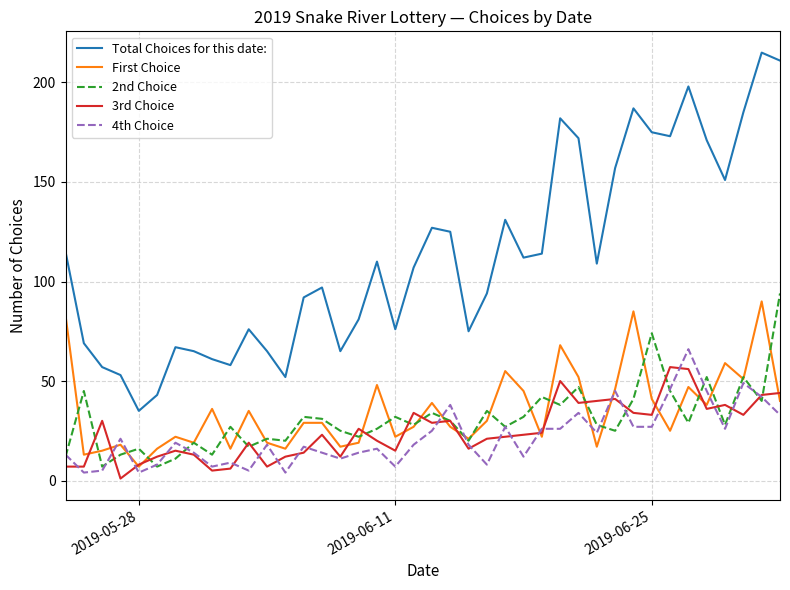

Which series has the largest total across all categories?

Total Choices for this date: